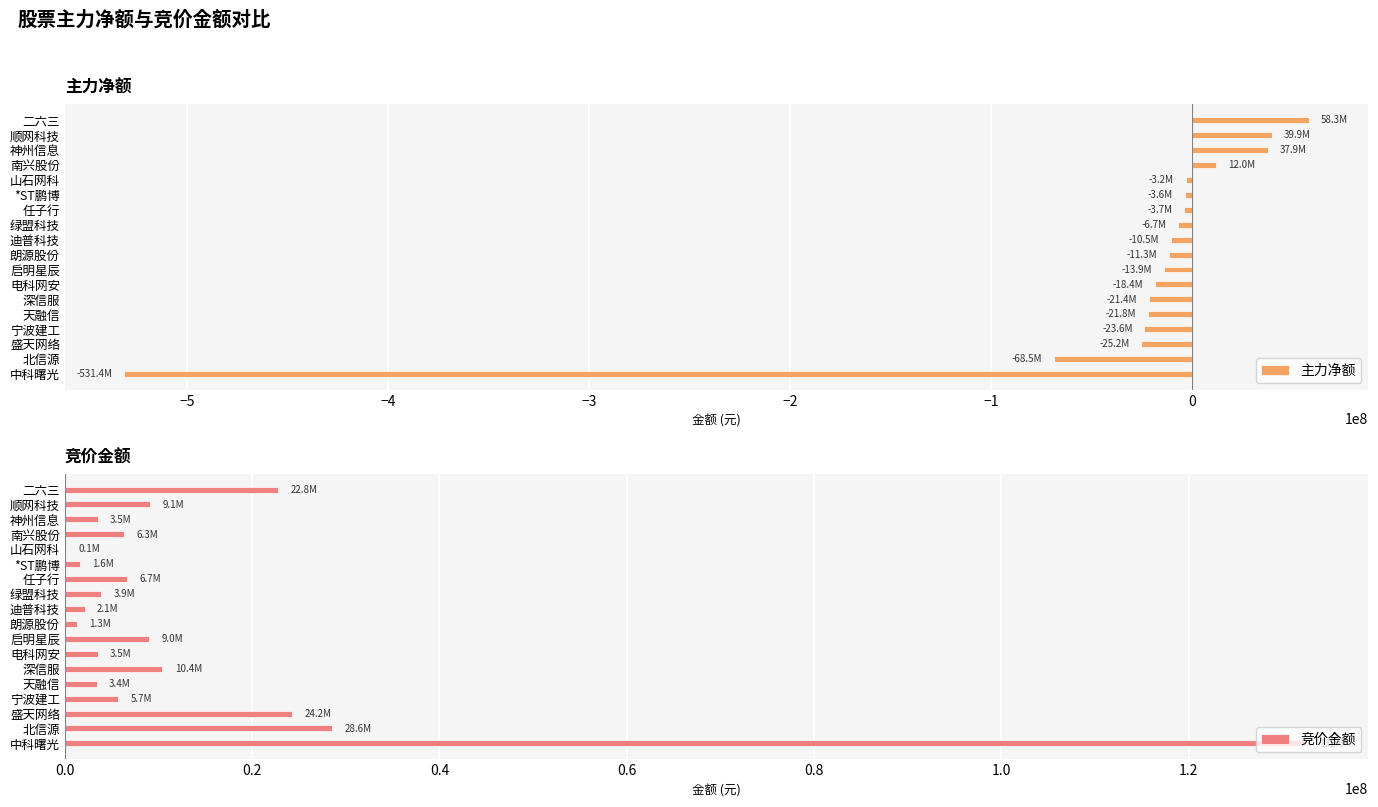

Where is 主力净额 nearest to the value -236549489?

北信源